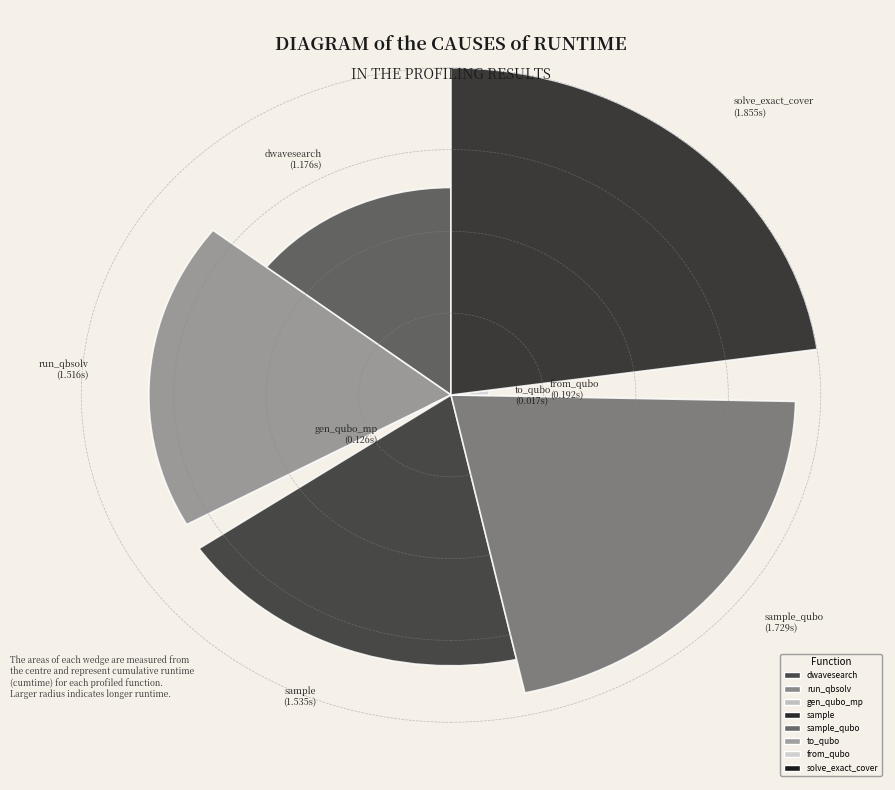

Combined, what portion of the pie is generate_qubo_numpy_multi_processing and dwave_qbsolv.qbsolv_binding.run_qbsolv?

20.2%